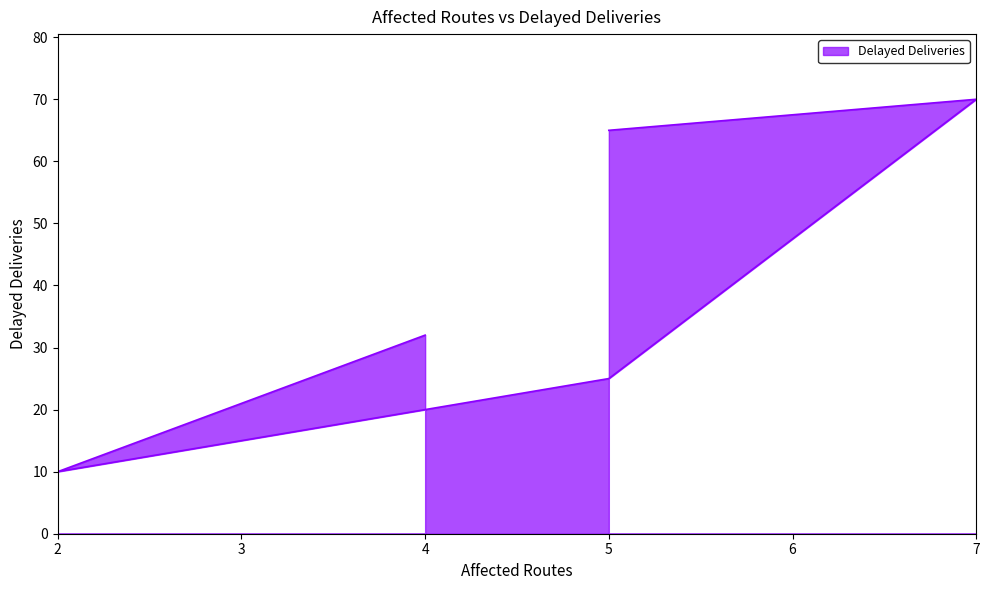

What is the difference between the maximum and minimum values?

60